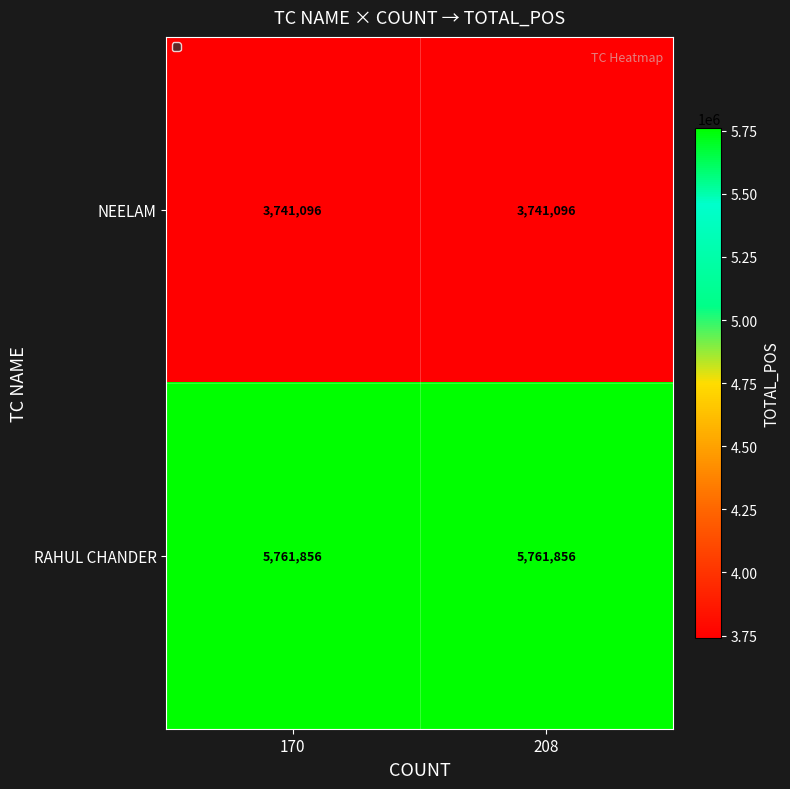

The value of NEELAM at 208 is 2000308. True or false?

False